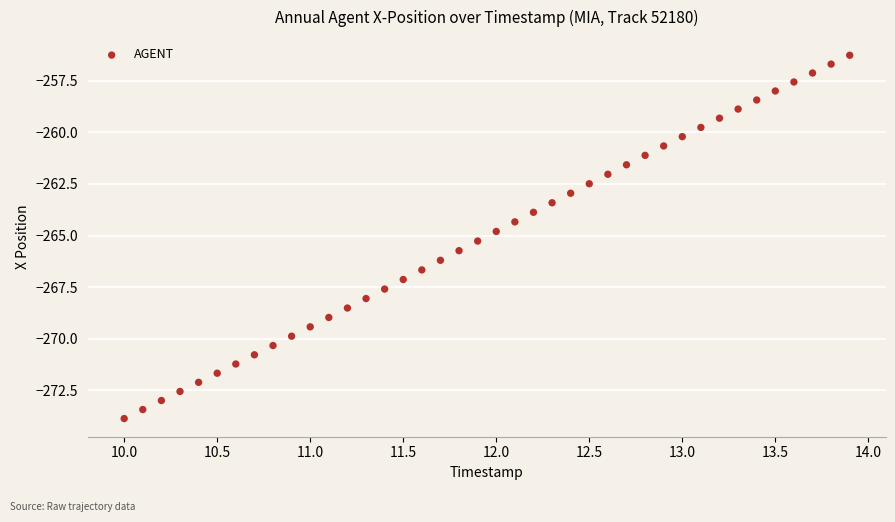

What is the range of X values (max minus min)?

3.9